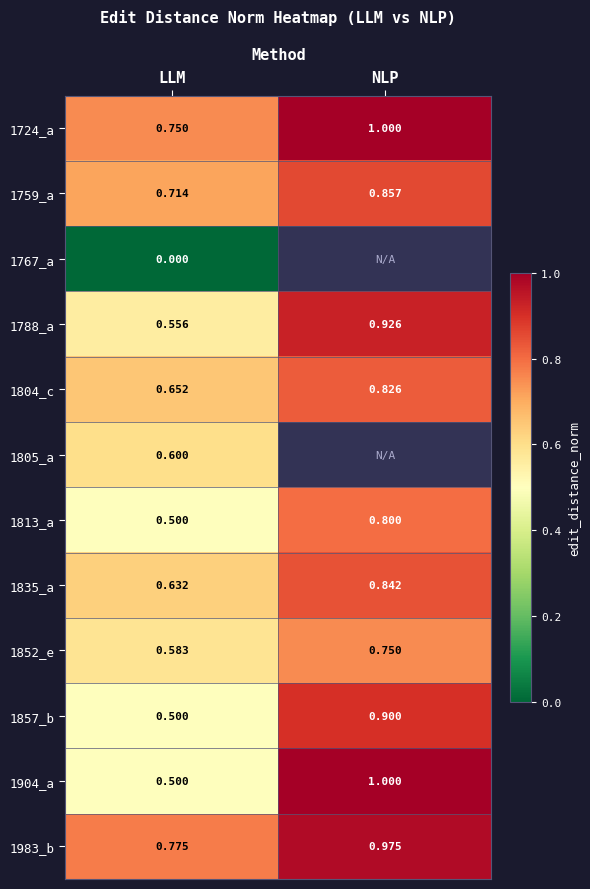

Where is 1813_a nearest to the value 0?

LLM